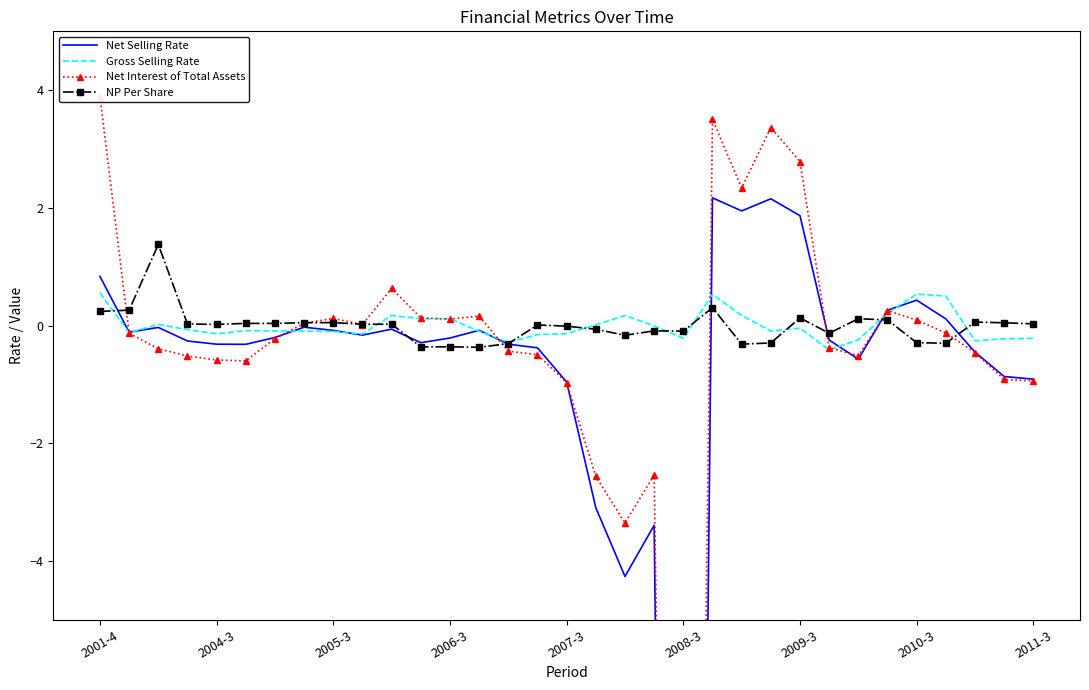

True or false: NP Per Share has more than 0 points higher than both neighbors.

True